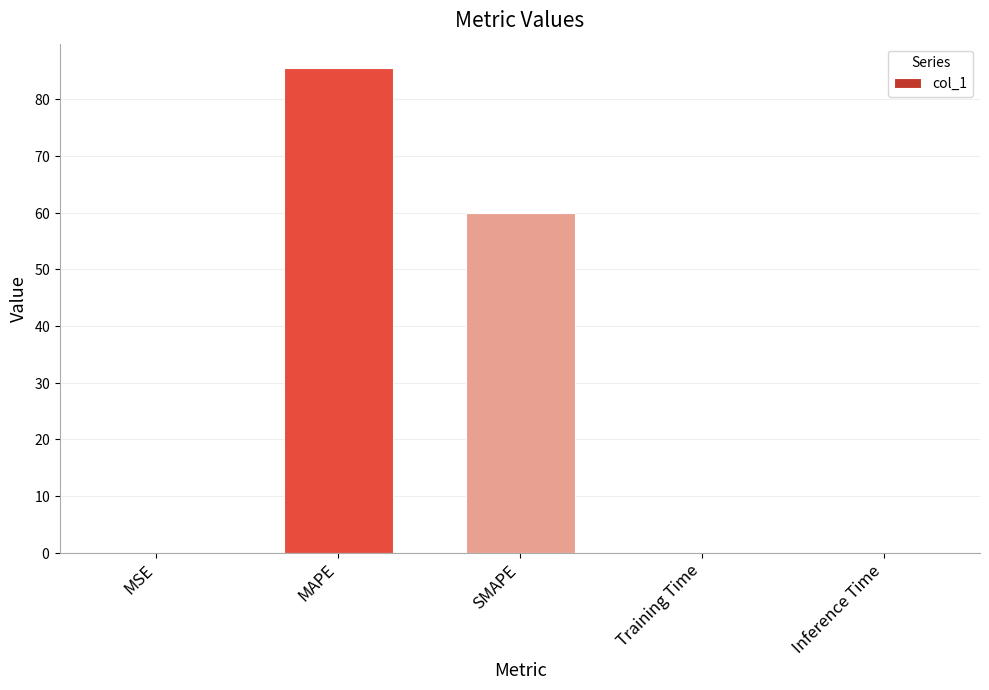

What is the sum of the values at MAPE and Training Time?

85.5